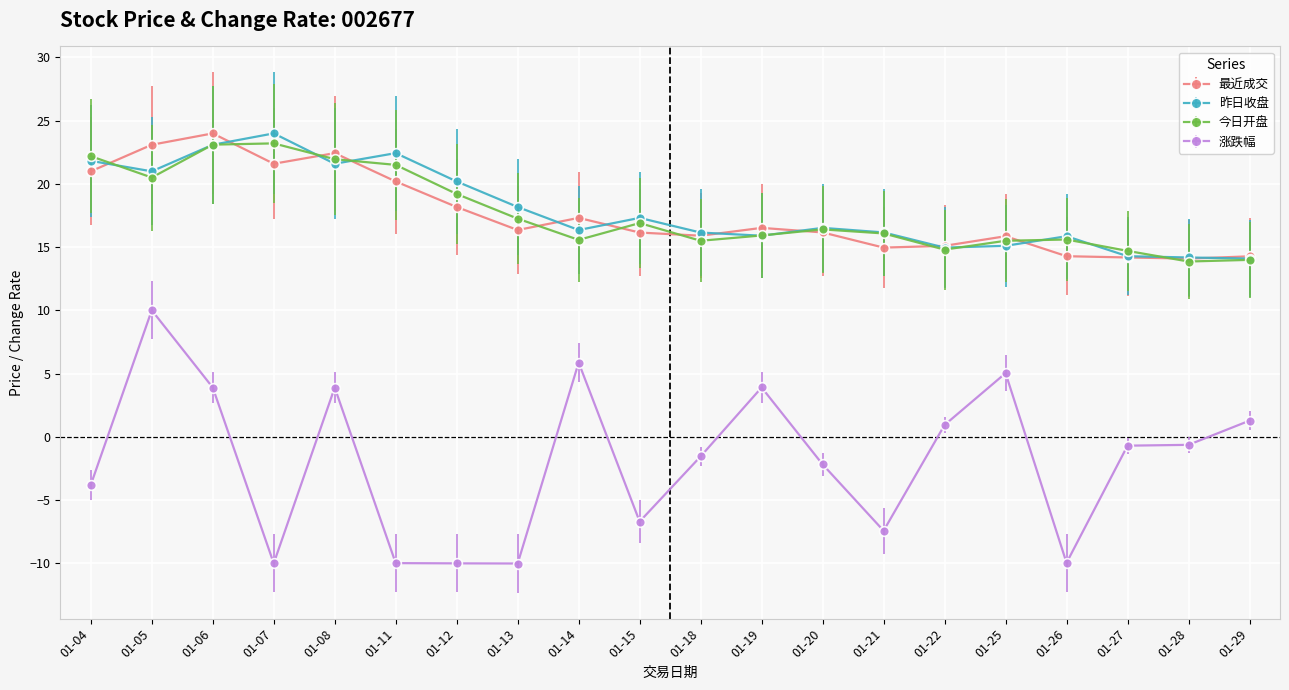

What is the total value across all series at 01-25?

51.5